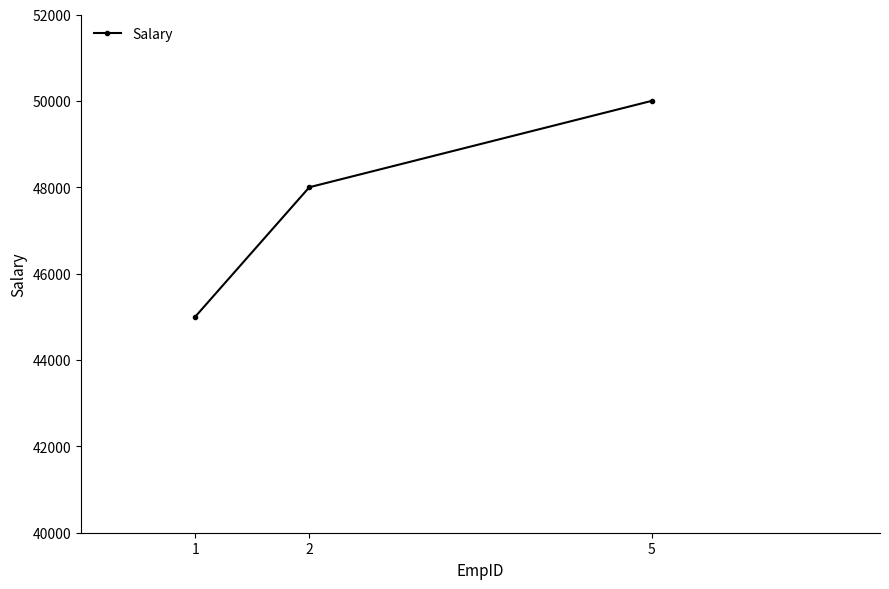

What is the value of the 2nd point from the left?

48000